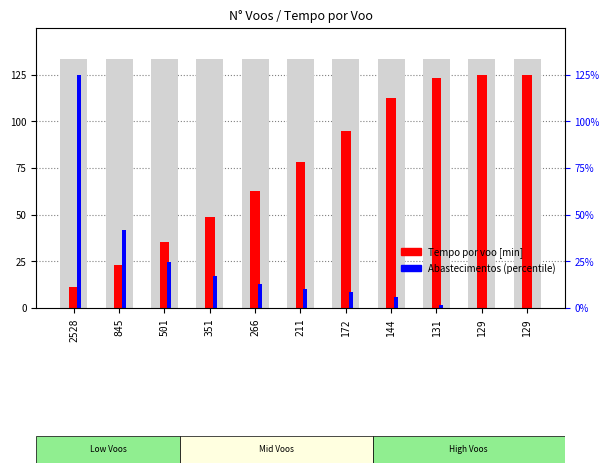

Is it true that Abastecimentos (percentile) equals 43.4 at 129?

False